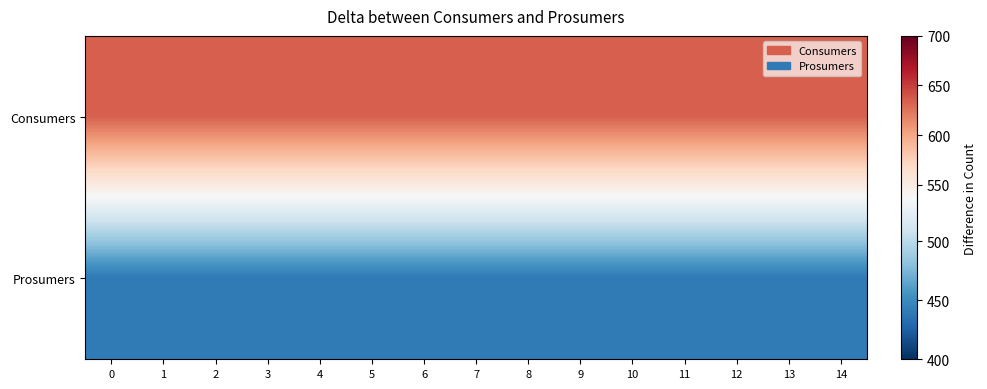

Which series has the largest range (max minus min)?

Consumers